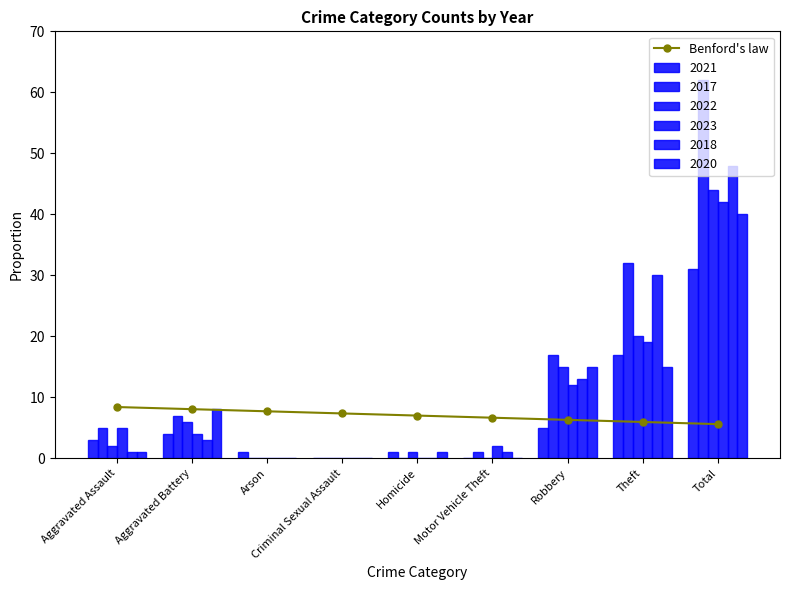

At which category does the chart reach its minimum across all series?

Total